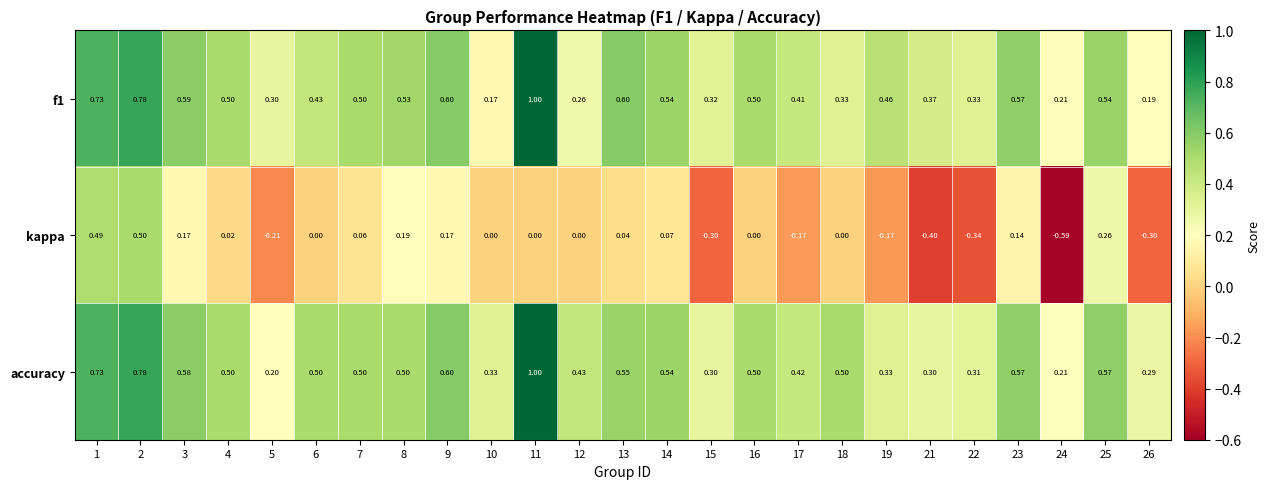

What is the total value across all series at 6?

0.9